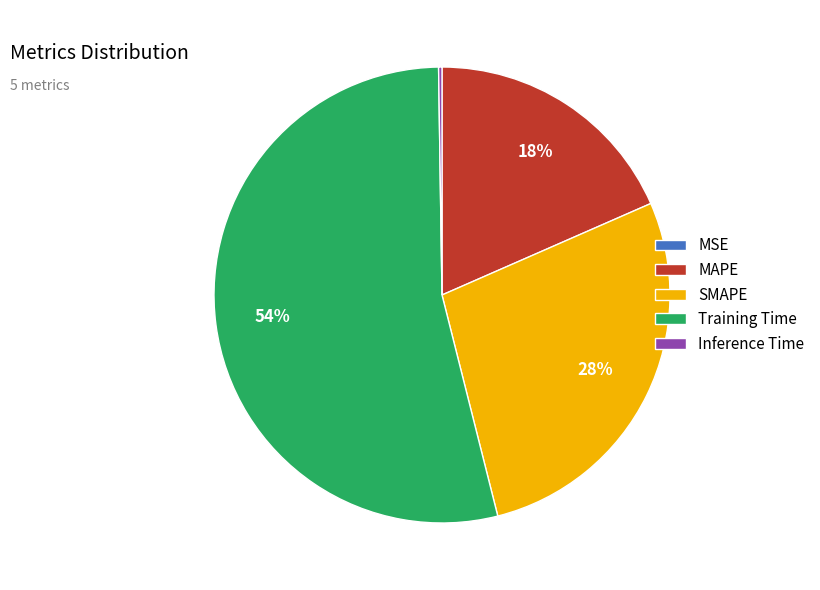

To the nearest percent, what is the difference between the largest and smallest slice percentages?

54%